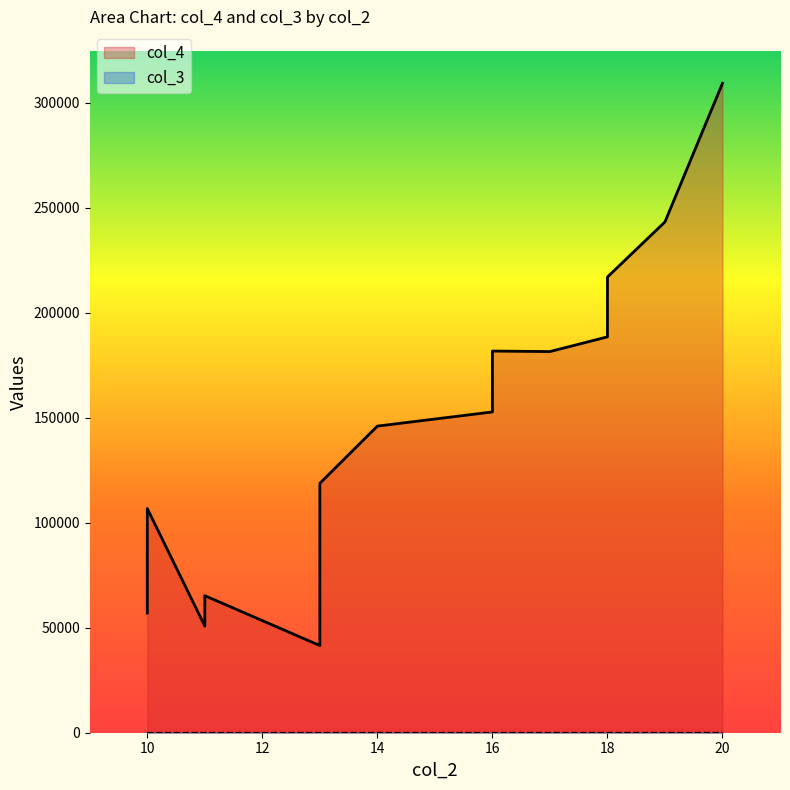

Reading right to left, extract all data points from this chart.

col_4: 309250	243250	188500	146000	181500	103500	118750	50750	177750	181750	217000	152750	65250	41500	106750	57000
col_3: 22	22	16	15	13	7	13	3	16	17	19	15	5	2	8	6